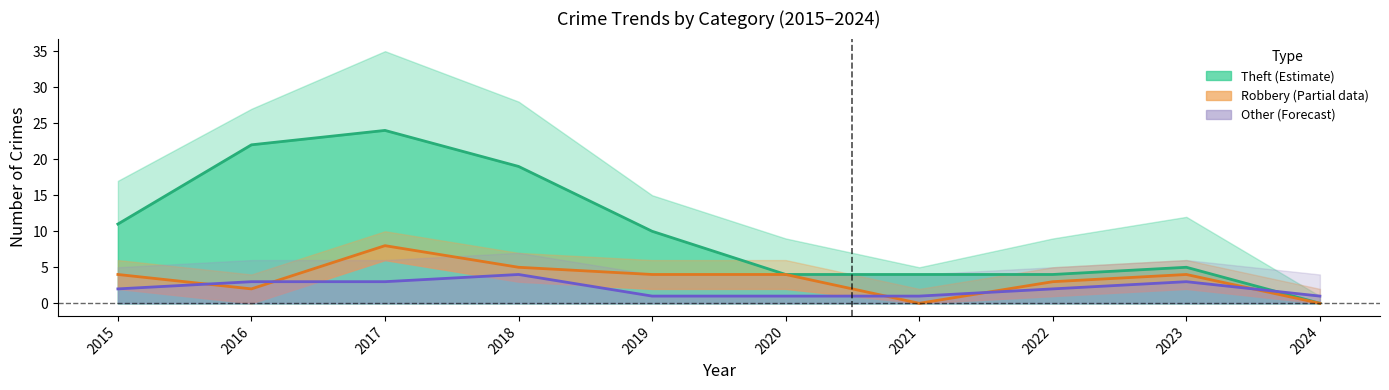

Between 2024 and 2022, which is larger?

2022